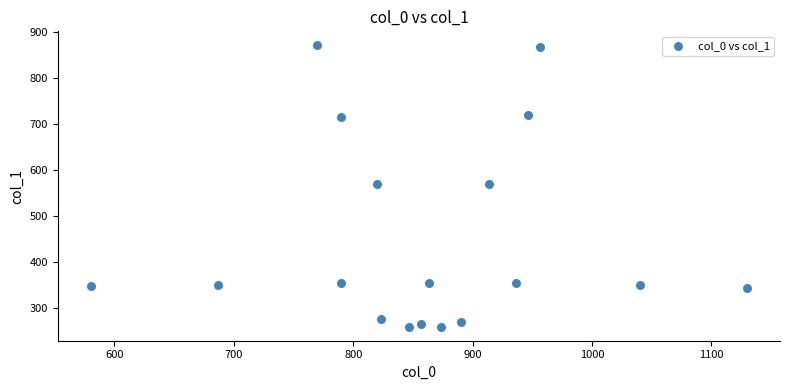

What is the range of Y values (max minus min)?

610.9